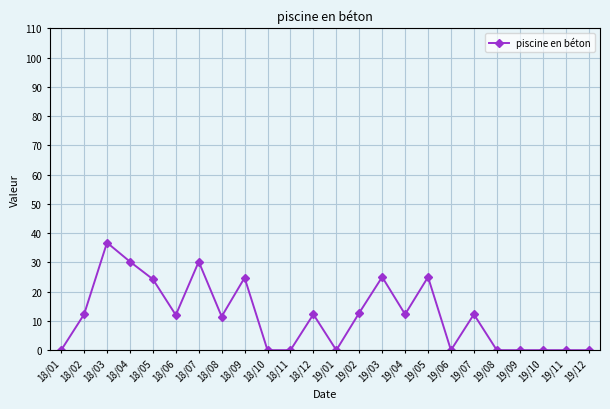

Does the chart have visible grid lines?

Yes